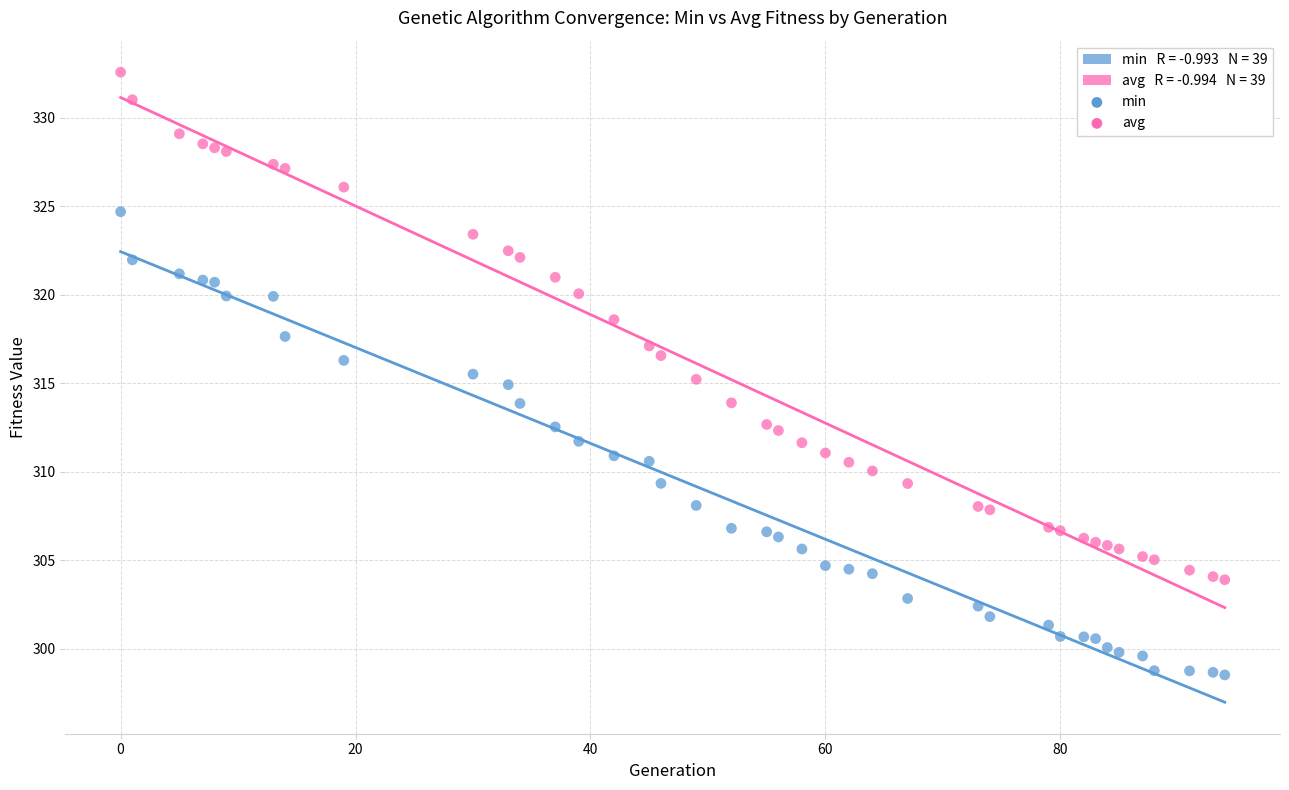

Which series contains the highest Y value?

avg